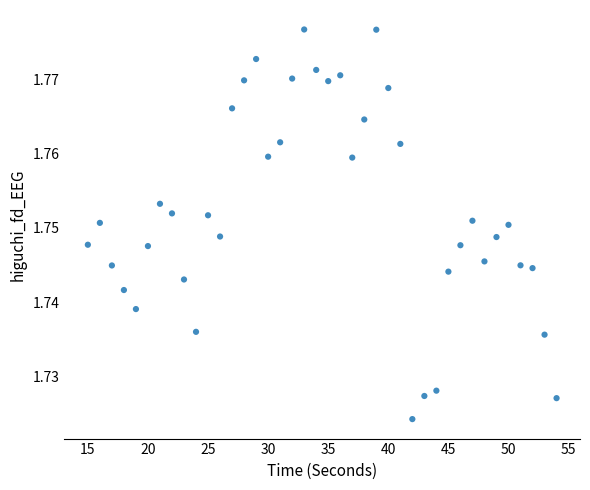

What is the range of X values (max minus min)?

39.0